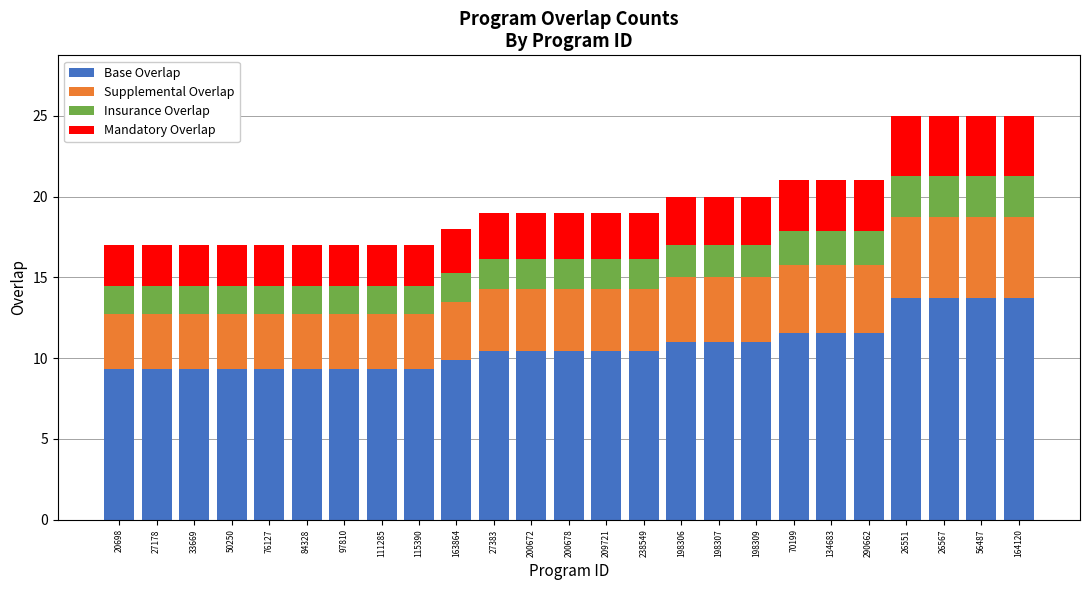

What is the maximum value for Base Overlap?

13.8